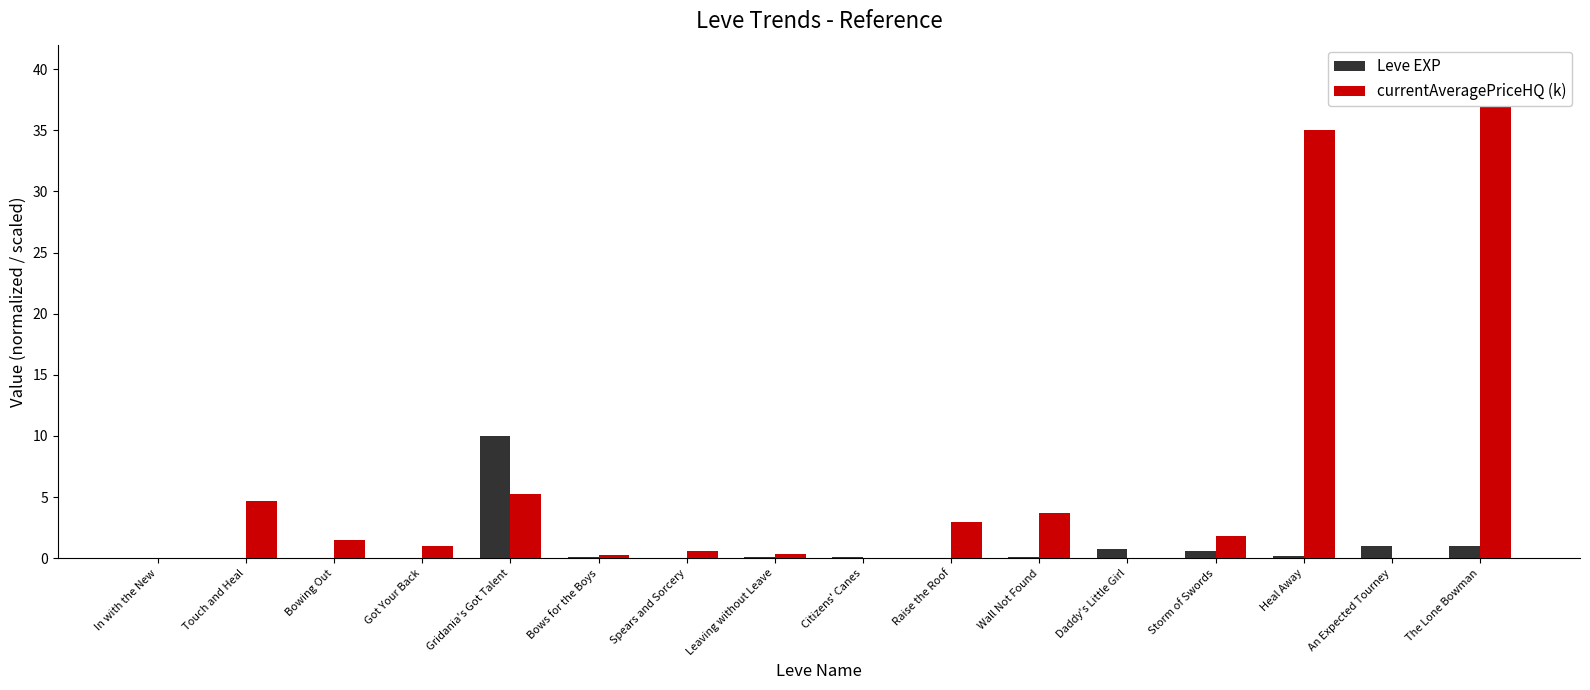

Is the value of currentAveragePriceHQ (k) at Got Your Back greater than the value of Leve EXP at Storm of Swords?

Yes